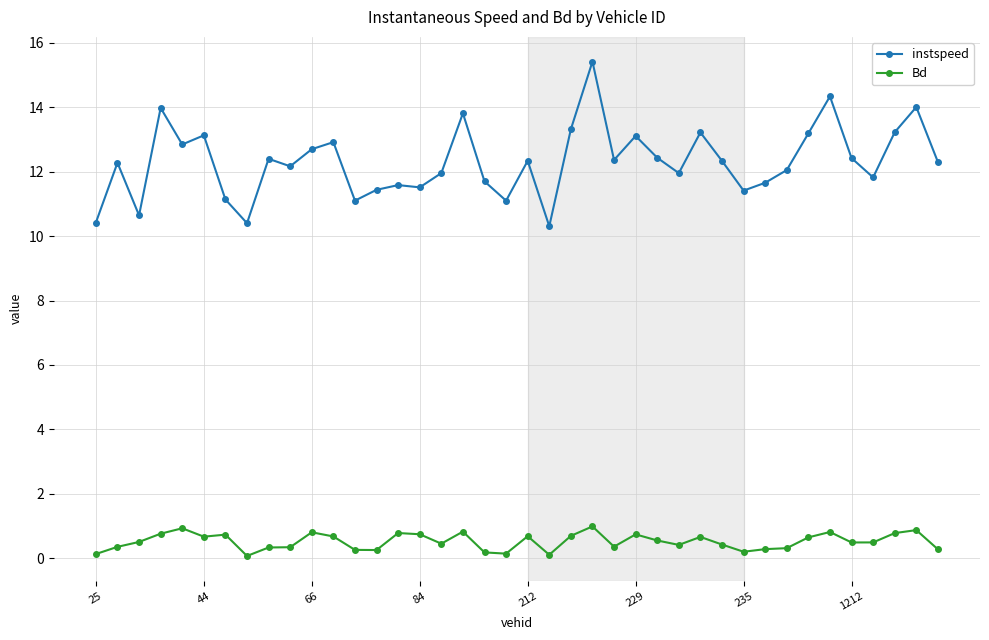

What is the value of the Bd point at the 36th from the left?

0.5